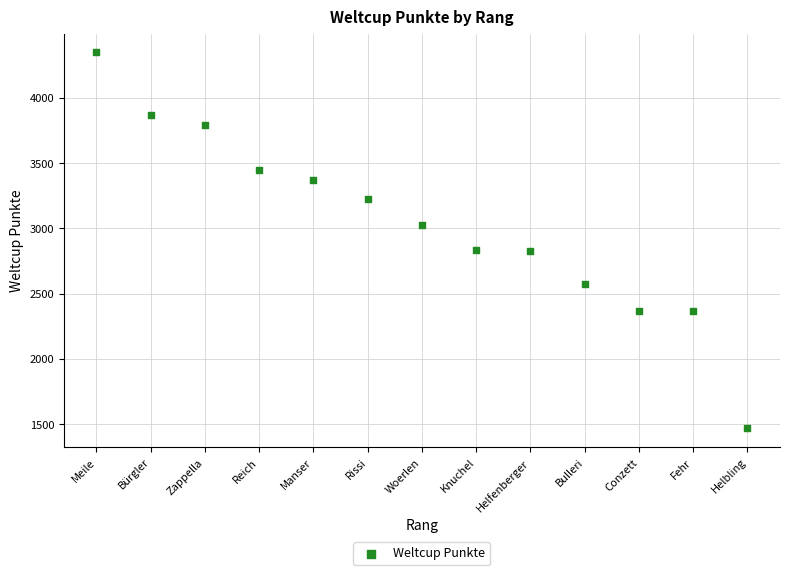

What is the range of Y values (max minus min)?

2878